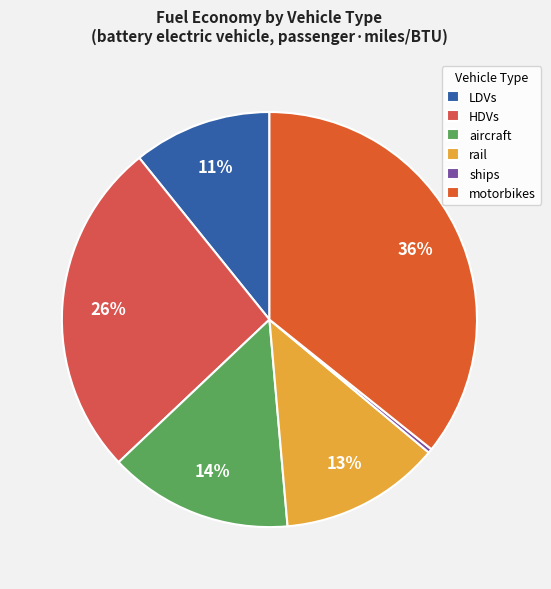

What percentage is NOT represented by HDVs?

73.7%